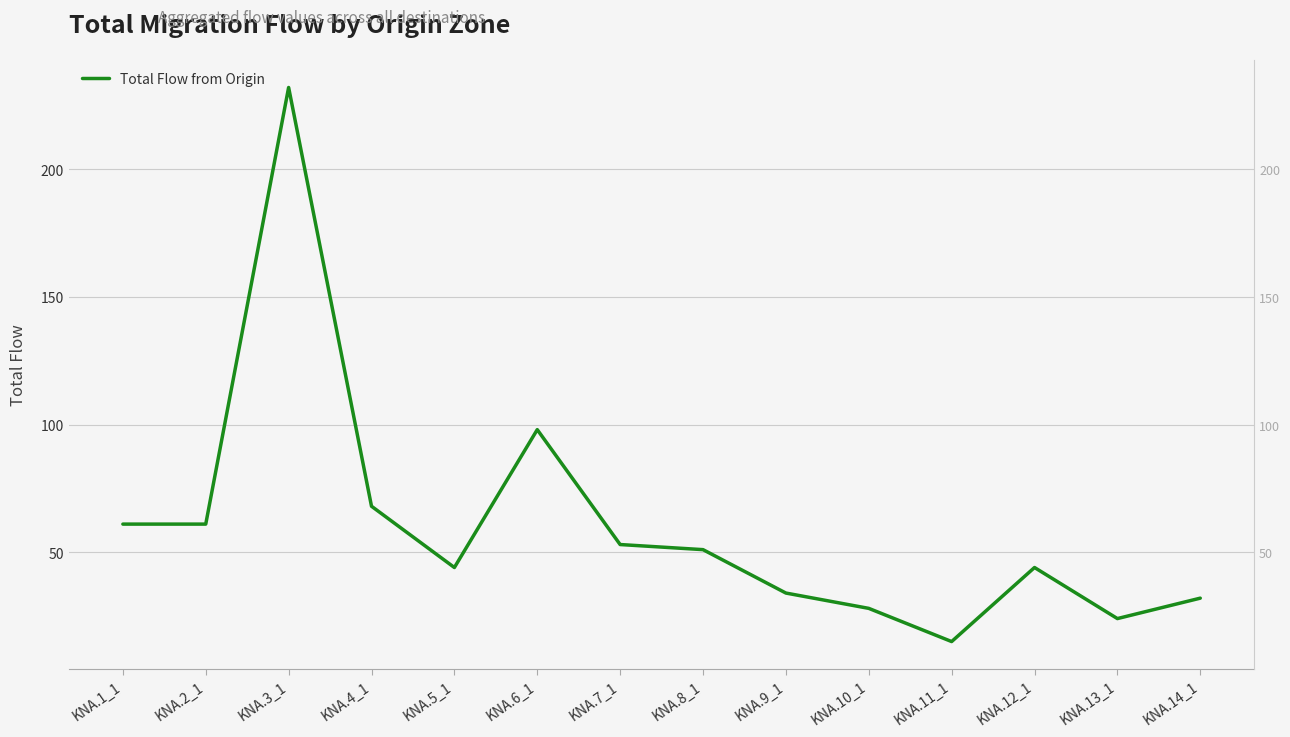

How many data points are less than 51?

7